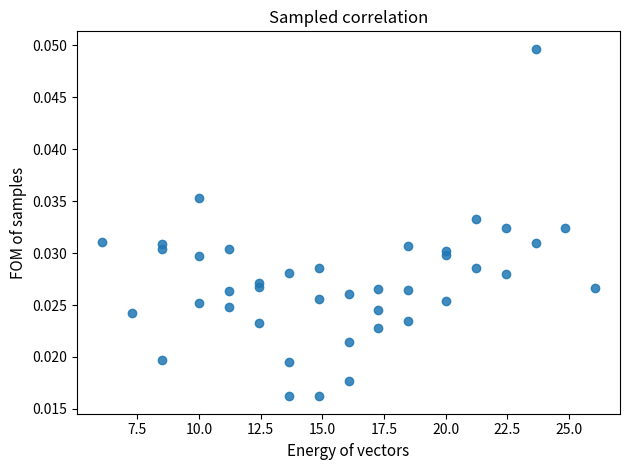

What is the range of X values (max minus min)?

20.0